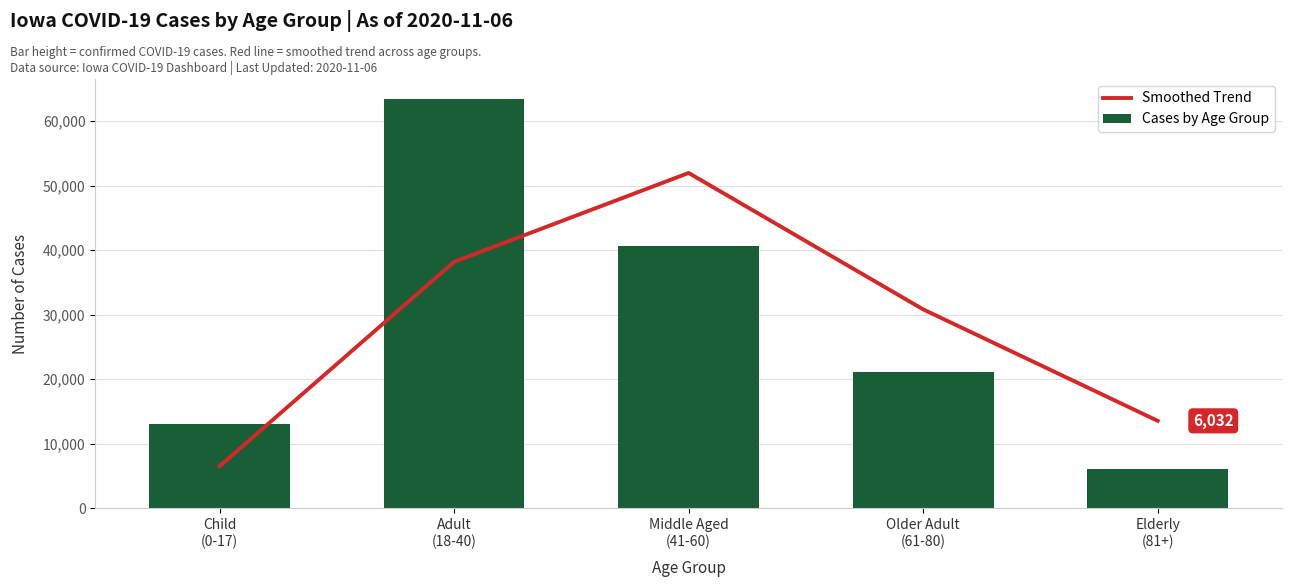

What is the maximum value for Smoothed Trend?

51982.0